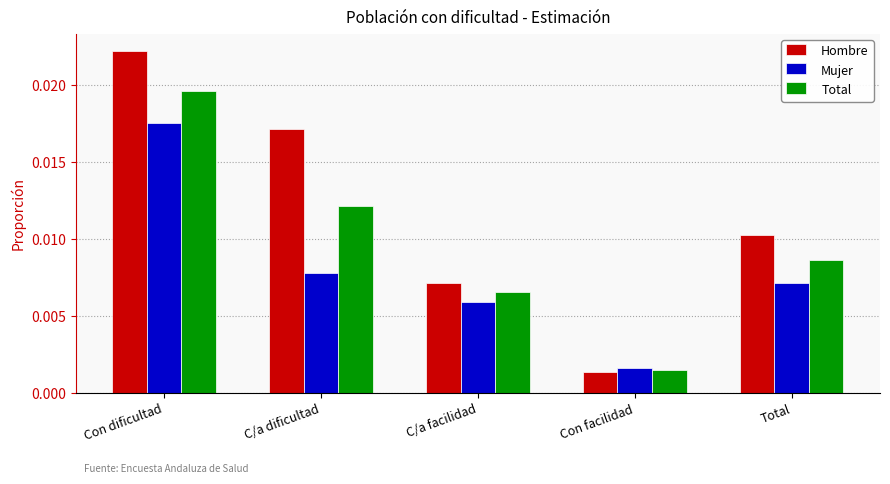

Are the bars horizontal?

No